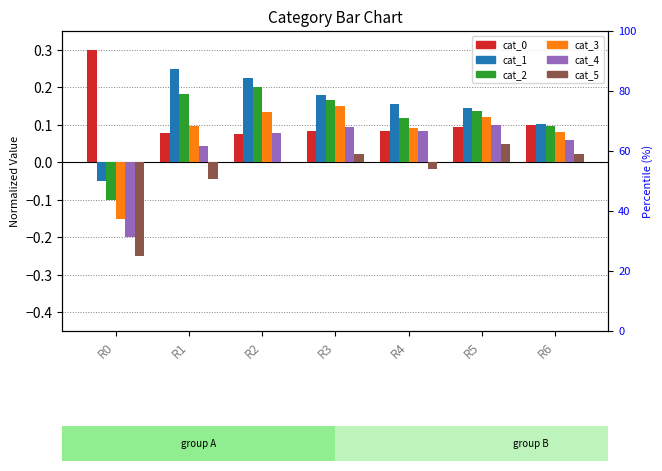

Reading right to left, extract all data points from this chart.

cat_0: 0.1	0.1	0.1	0.1	0.1	0.1	0.3
cat_1: 0.1	0.1	0.2	0.2	0.2	0.2	-0.1
cat_2: 0.1	0.1	0.1	0.2	0.2	0.2	-0.1
cat_3: 0.1	0.1	0.1	0.1	0.1	0.1	-0.2
cat_4: 0.1	0.1	0.1	0.1	0.1	0.0	-0.2
cat_5: 0.0	0.0	-0.0	0.0	0.0	-0.0	-0.2